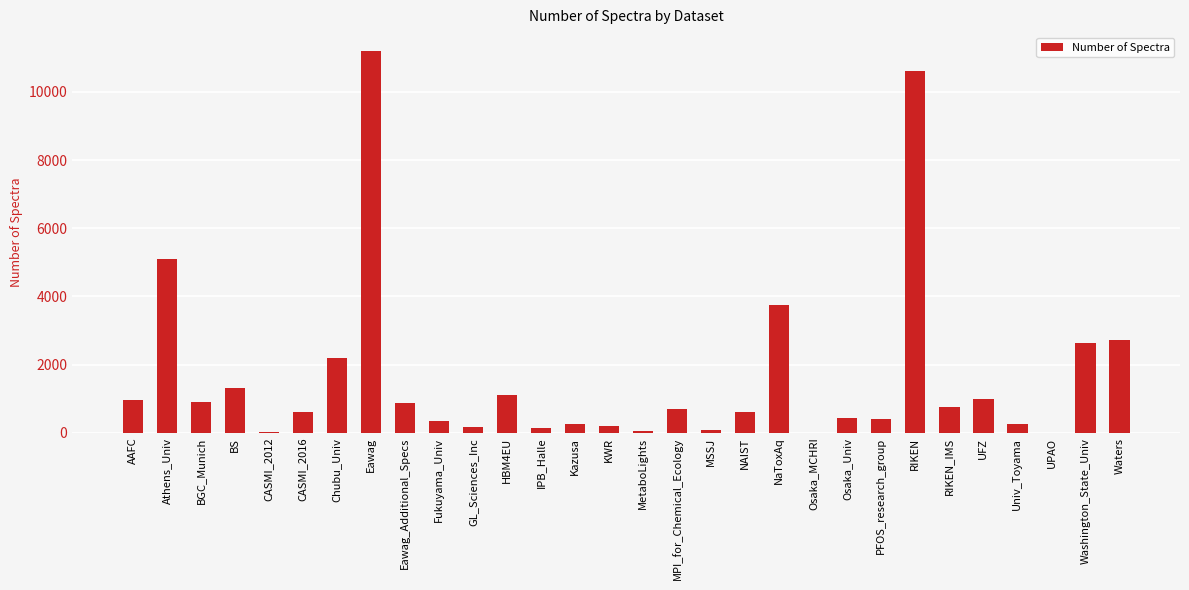

True or false: the data shows 340 at Fukuyama_Univ.

True